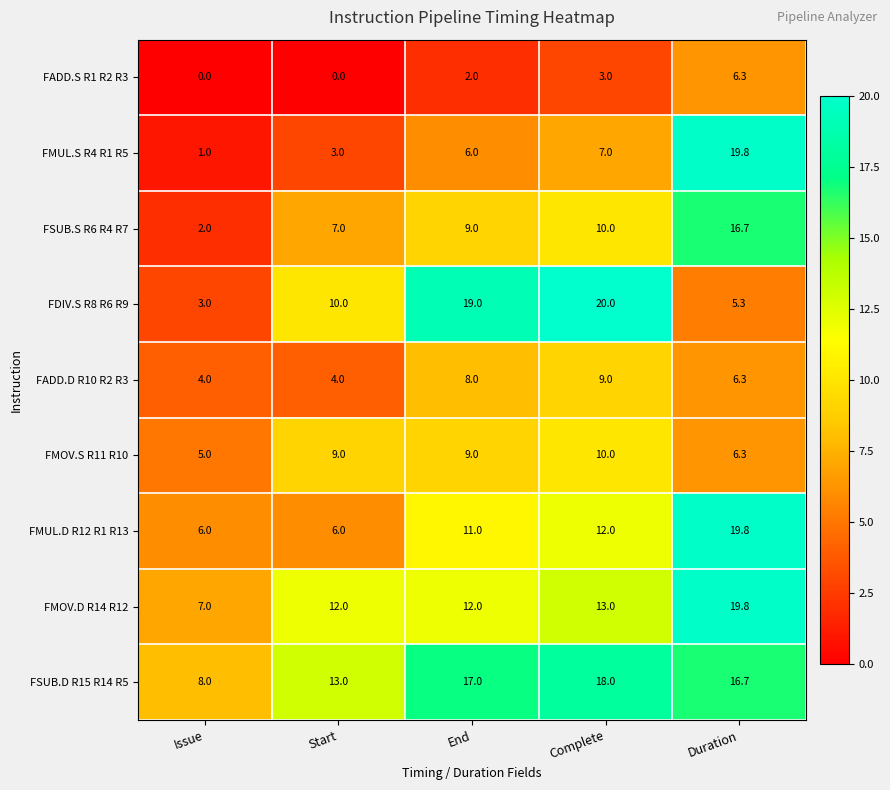

At Start, list the series in order from largest to smallest.

FSUB.D R15 R14 R5, FMOV.D R14 R12, FDIV.S R8 R6 R9, FMOV.S R11 R10, FSUB.S R6 R4 R7, FMUL.D R12 R1 R13, FADD.D R10 R2 R3, FMUL.S R4 R1 R5, FADD.S R1 R2 R3